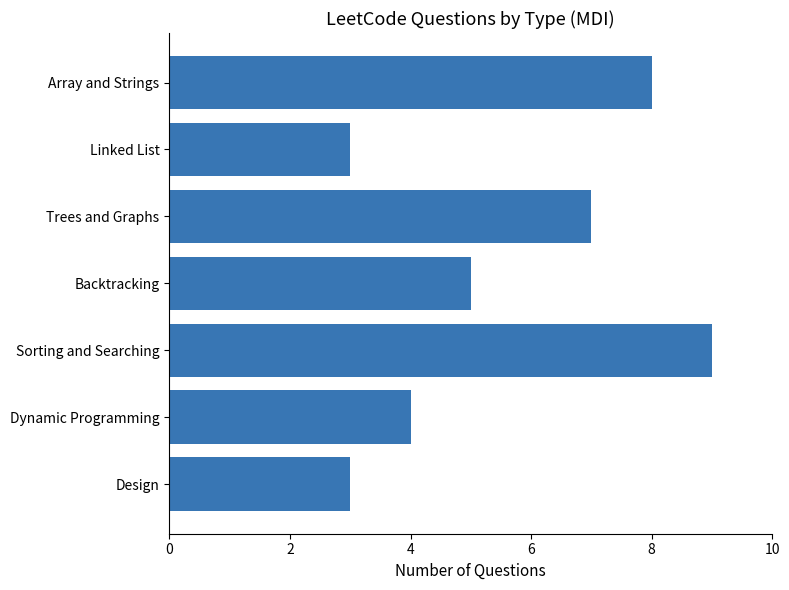

Reading bottom to top, extract all data points from this chart.

Design=3	Dynamic Programming=4	Sorting and Searching=9	Backtracking=5	Trees and Graphs=7	Linked List=3	Array and Strings=8